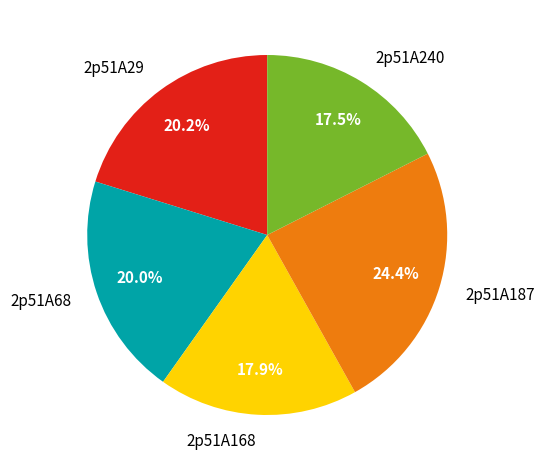

How many slices are in this pie chart?

5